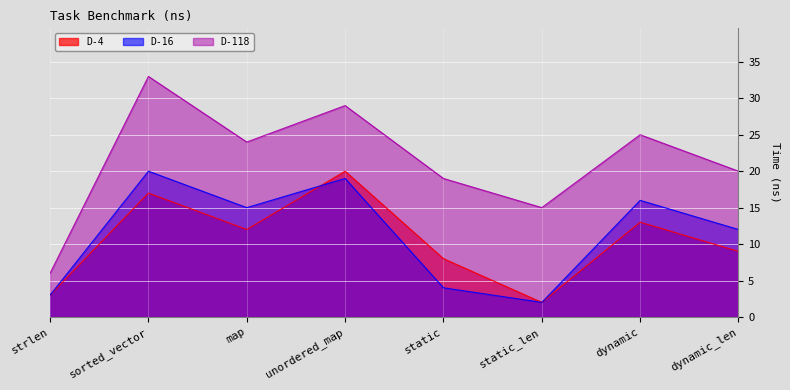

What is the average value of the D-4 series?

10